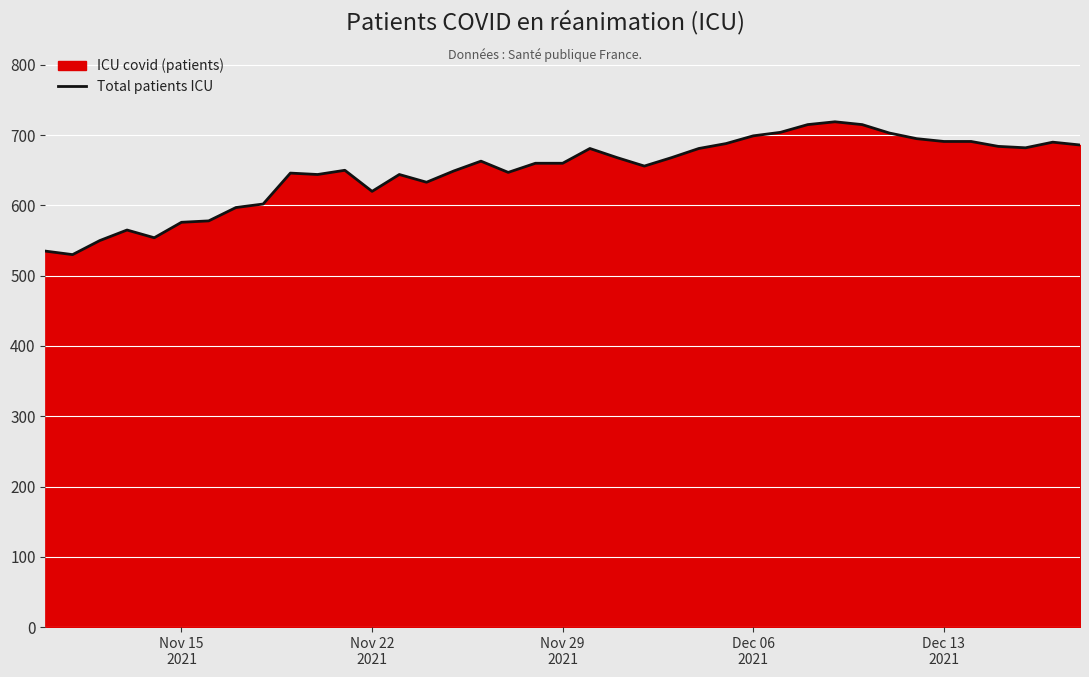

Reading left to right, what are all the values shown in this chart?

535	530	550	565	554	576	578	597	602	646	644	650	620	644	633	649	663	647	660	660	681	668	656	668	681	688	699	704	715	719	715	703	695	691	691	684	682	690	686